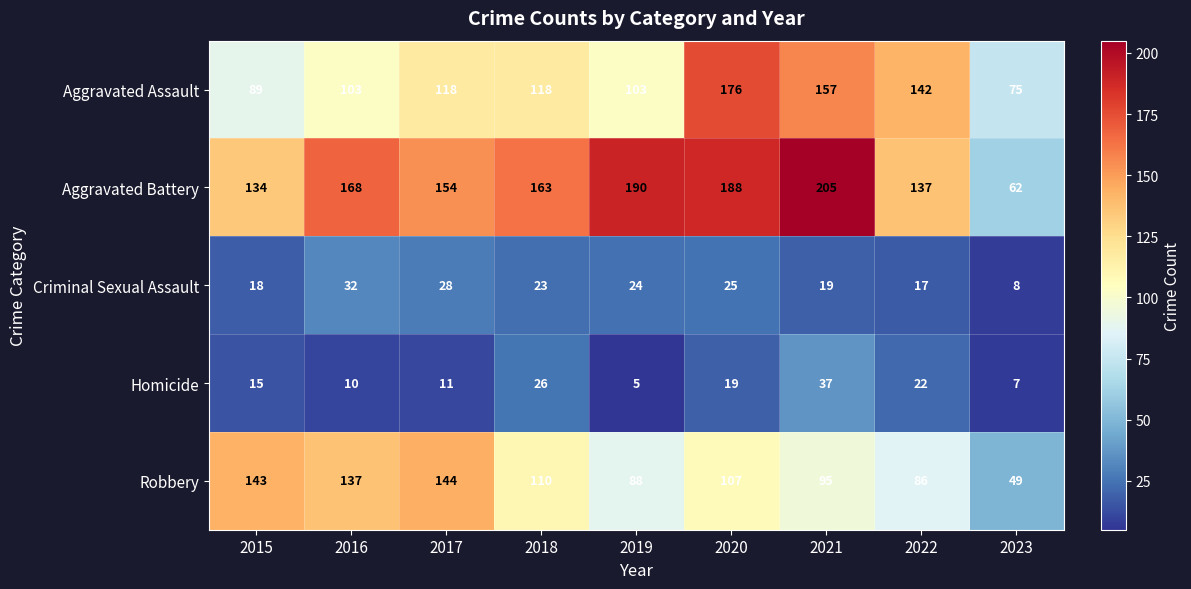

Which series has the largest total across all categories?

Aggravated Battery